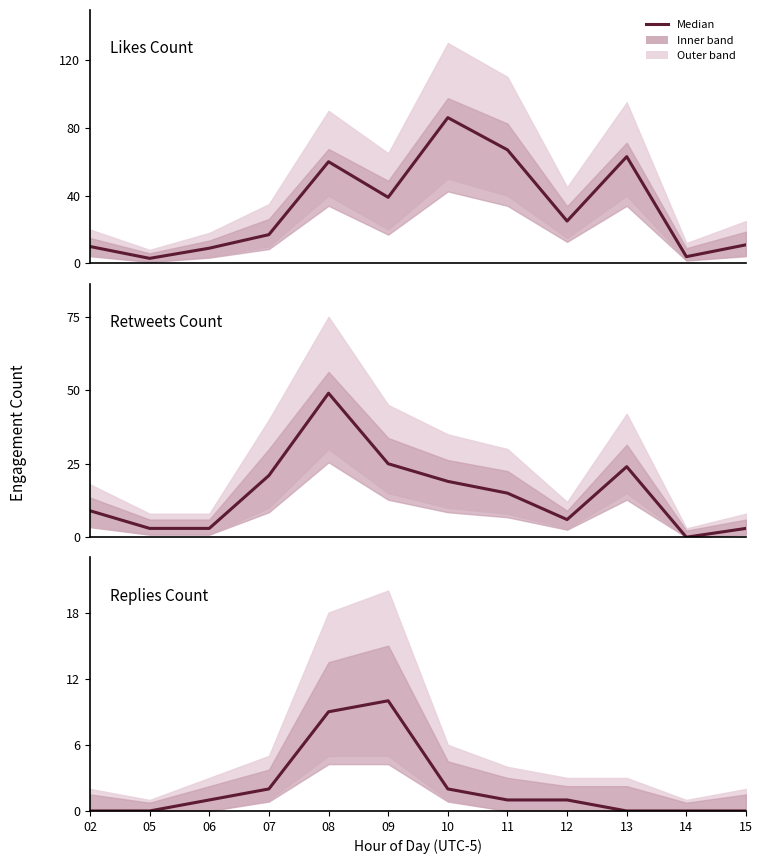

Where is the first local maximum for Retweets Count?

08